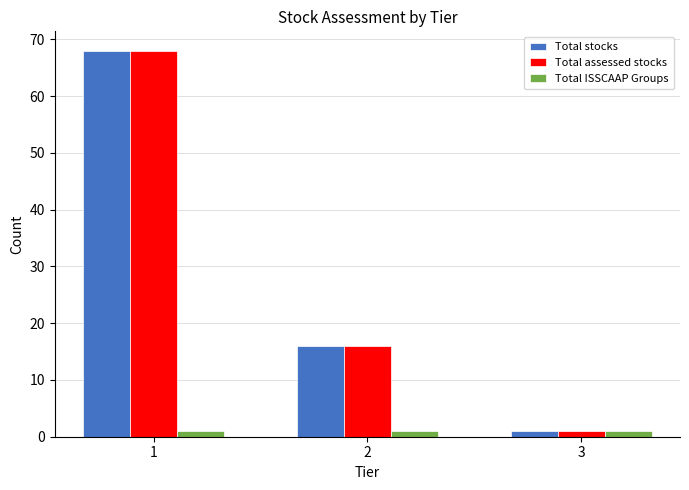

Reading left to right, what are all the values shown in this chart?

Total stocks: 68	16	1
Total assessed stocks: 68	16	1
Total ISSCAAP Groups: 1	1	1